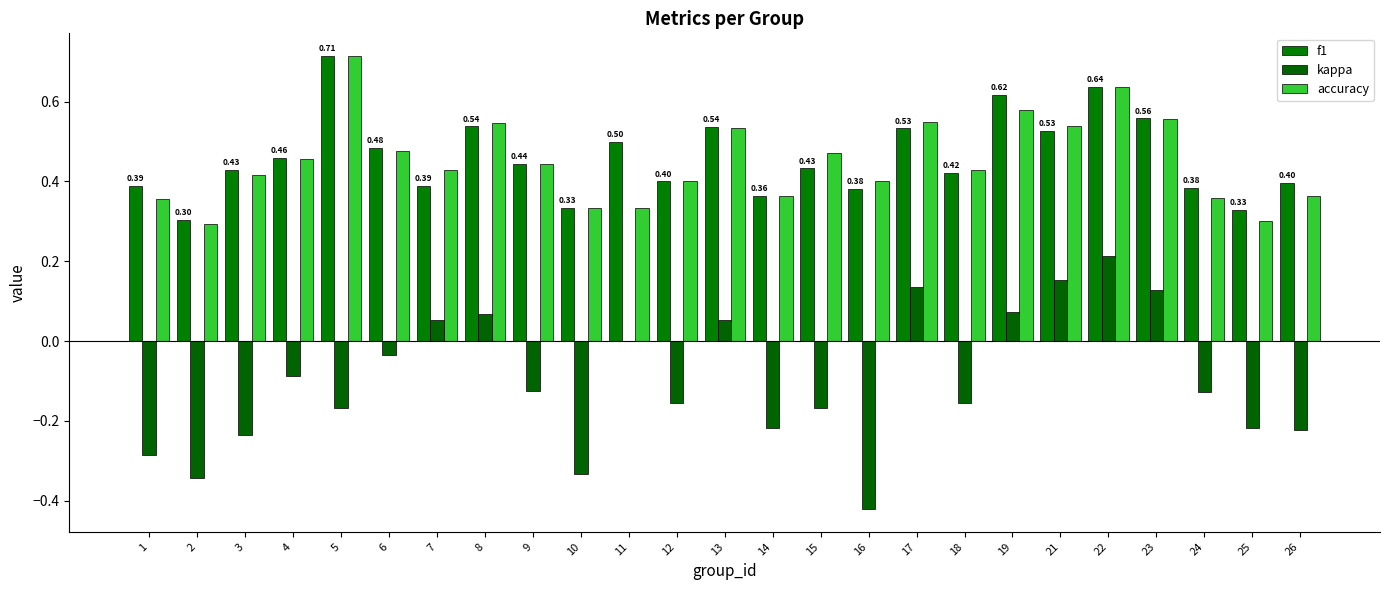

Reading right to left, extract all data points from this chart.

f1: 0.4	0.3	0.4	0.6	0.6	0.5	0.6	0.4	0.5	0.4	0.4	0.4	0.5	0.4	0.5	0.3	0.4	0.5	0.4	0.5	0.7	0.5	0.4	0.3	0.4
kappa: -0.2	-0.2	-0.1	0.1	0.2	0.2	0.1	-0.2	0.1	-0.4	-0.2	-0.2	0.1	-0.2	0.0	-0.3	-0.1	0.1	0.1	-0.0	-0.2	-0.1	-0.2	-0.3	-0.3
accuracy: 0.4	0.3	0.4	0.6	0.6	0.5	0.6	0.4	0.6	0.4	0.5	0.4	0.5	0.4	0.3	0.3	0.4	0.5	0.4	0.5	0.7	0.5	0.4	0.3	0.4